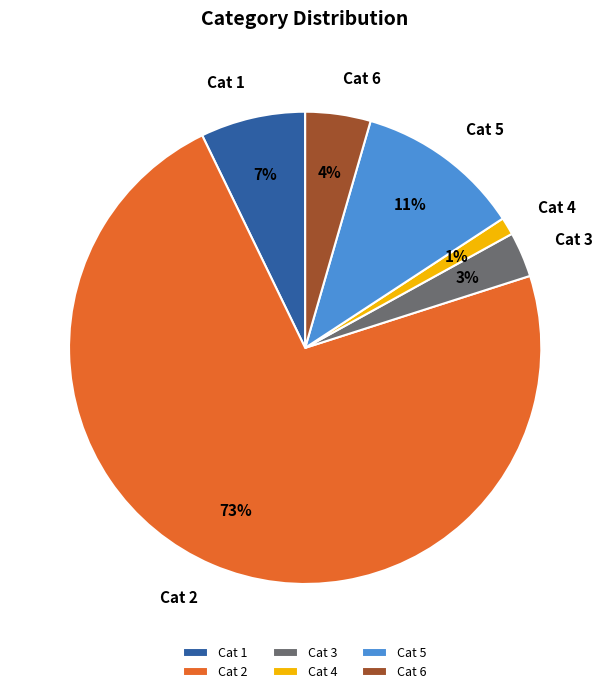

Is the sum of Cat 5 and Cat 2 greater than half?

Yes